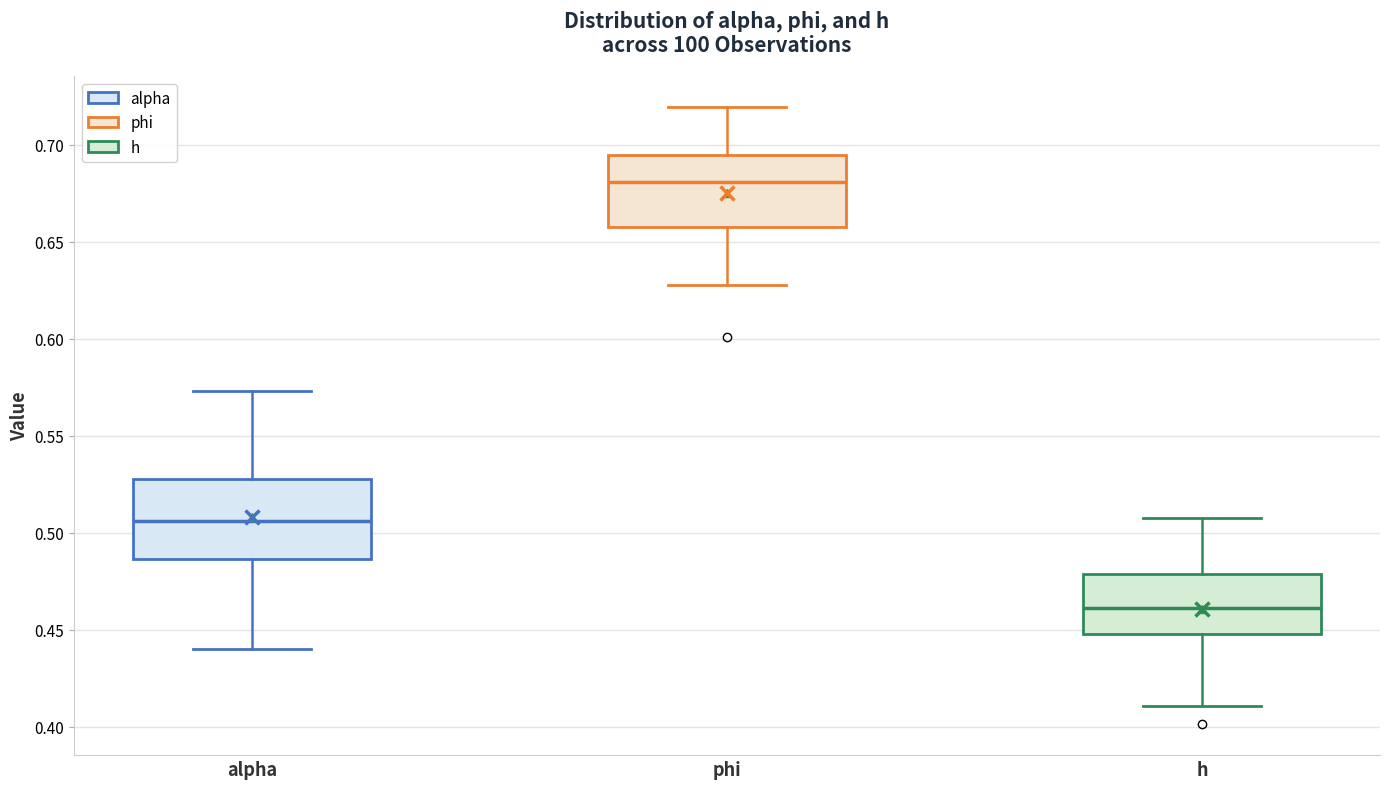

Where is the upper edge of the box for phi on the y-axis? The values are not printed on the chart, so give them approximately, as read against the axis.

0.695